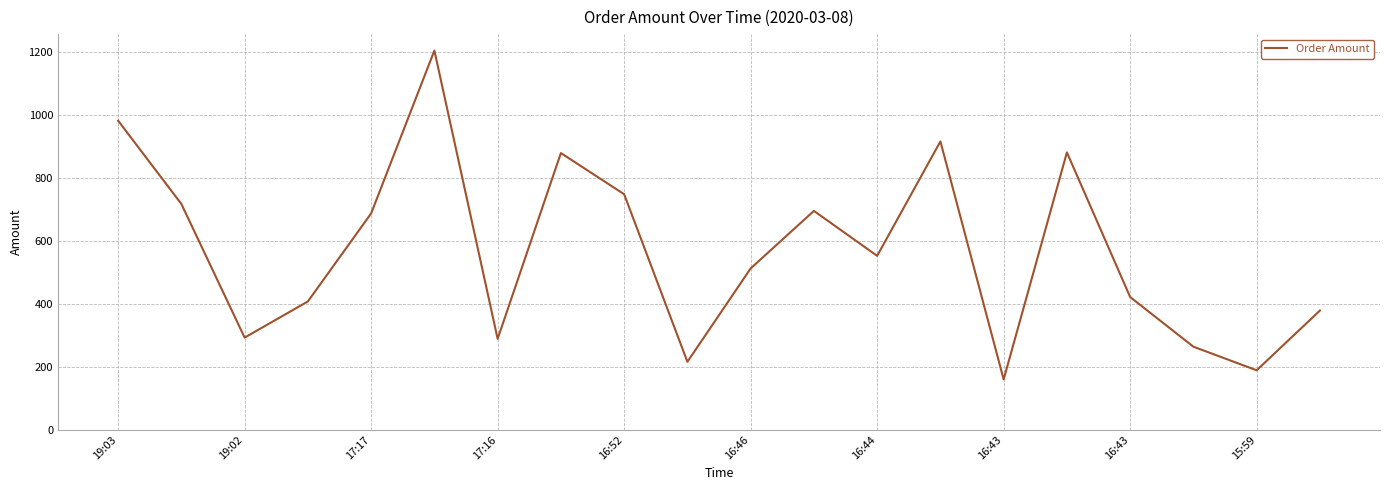

How many values are below 553?

10